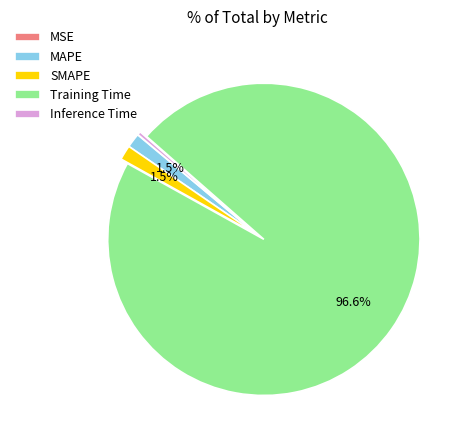

Does Inference Time account for over 50% of the chart?

No